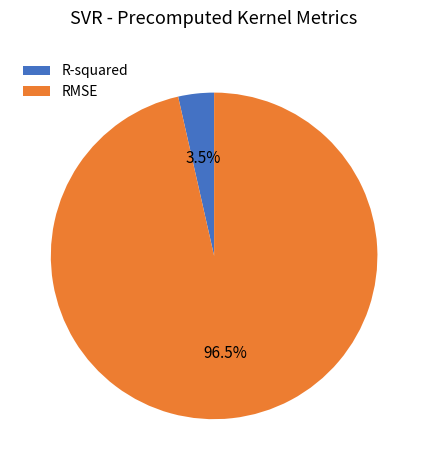

Count the number of slices in the pie.

2